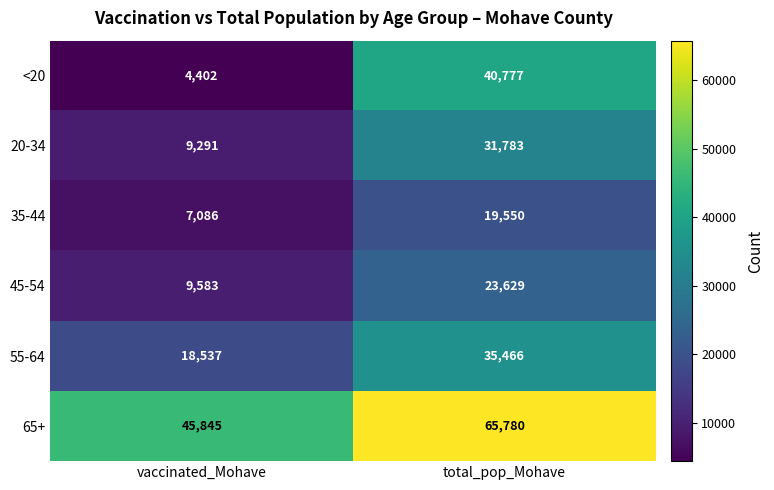

Where is 35-44 nearest to the value 13318?

vaccinated_Mohave